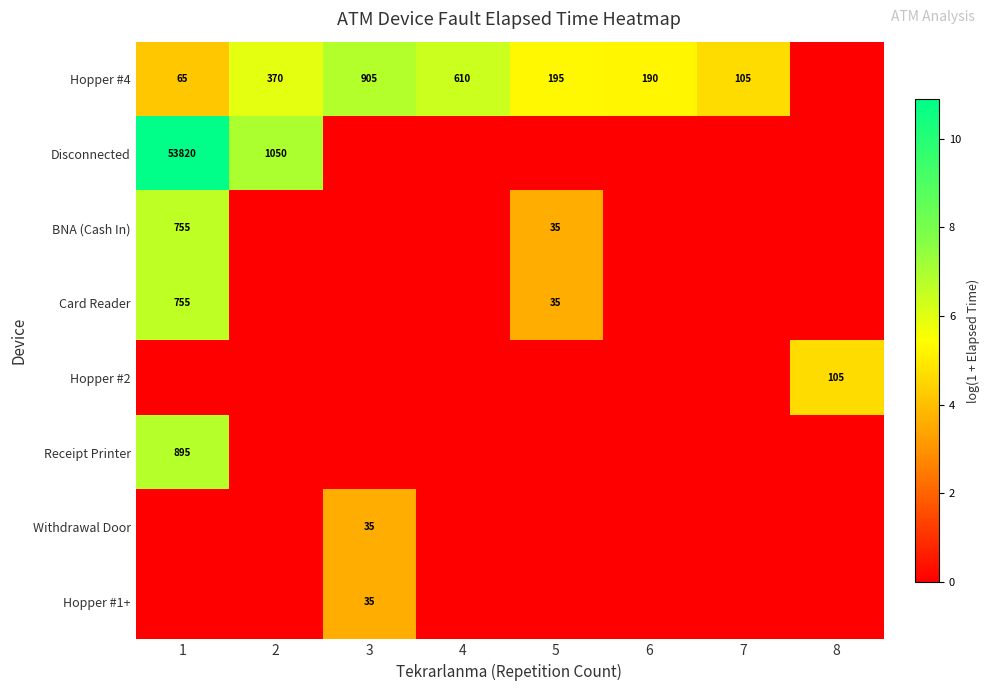

Which category has the highest value across all series?

1